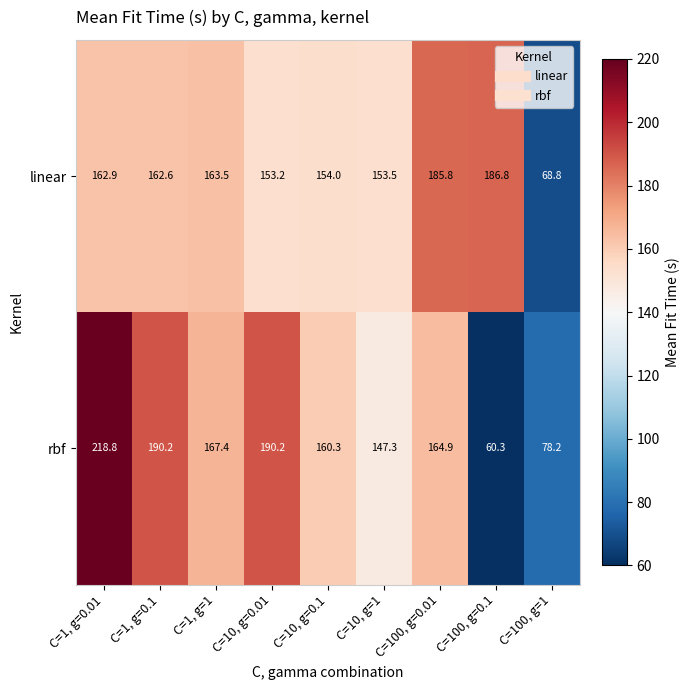

What is the sum of all rbf values?

1377.6